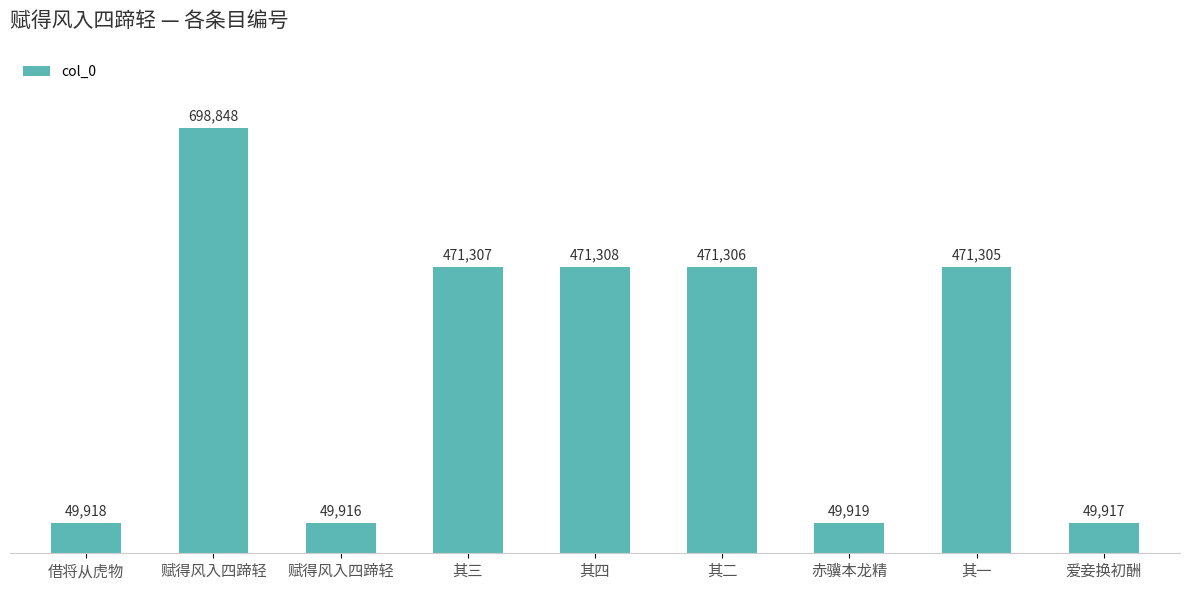

How many series are shown in this chart?

1